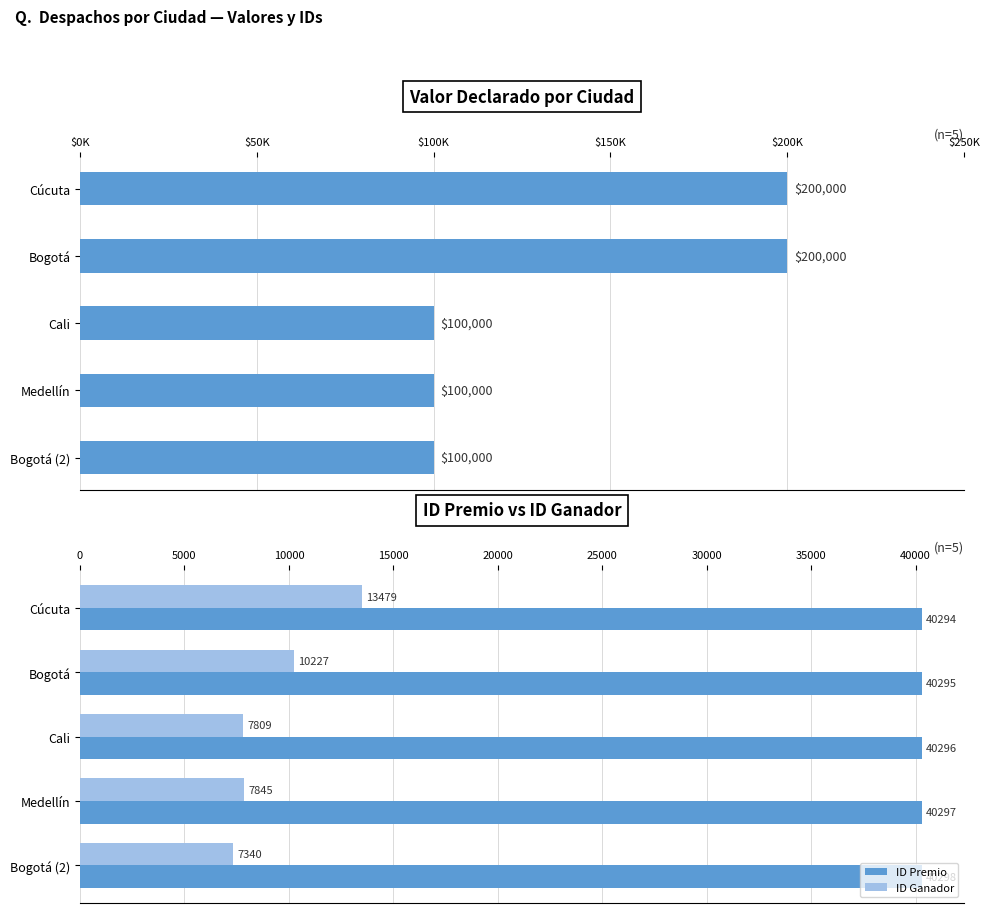

What is the sum of all ID Premio values?

201480